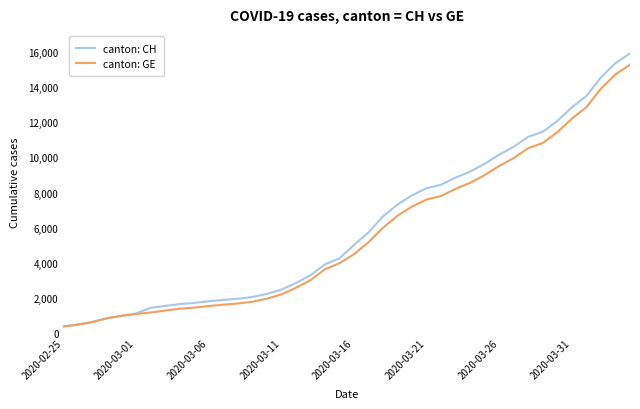

What is the smallest value displayed?

375